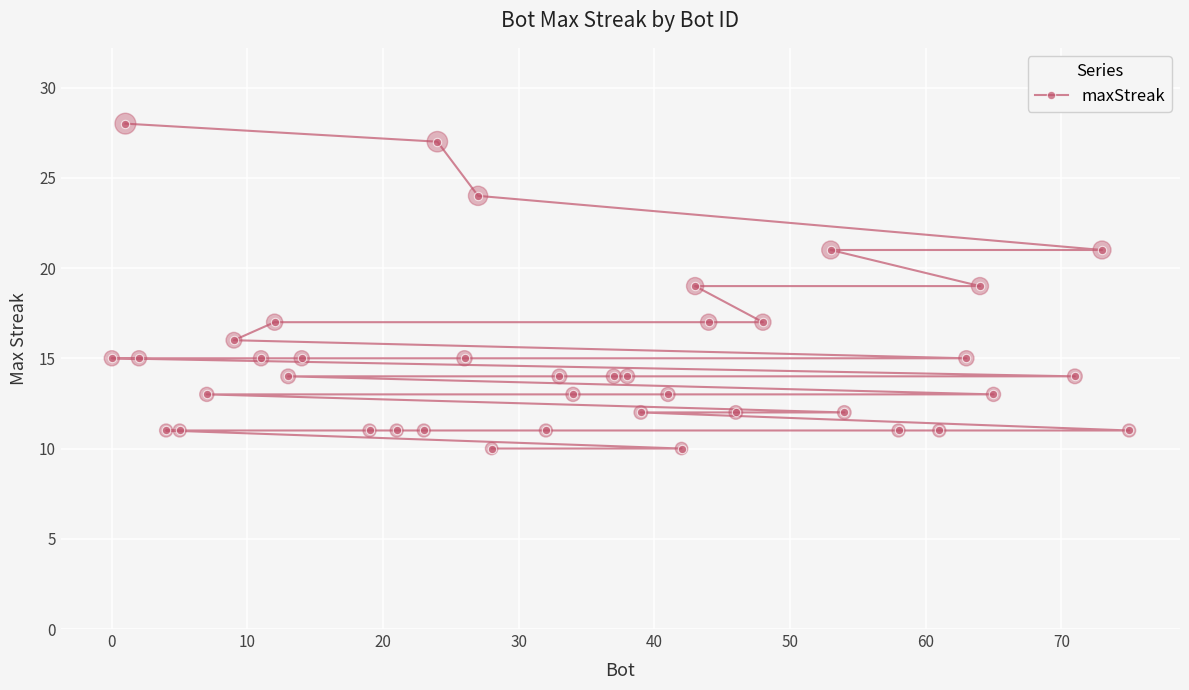

What is the greatest value displayed?

28